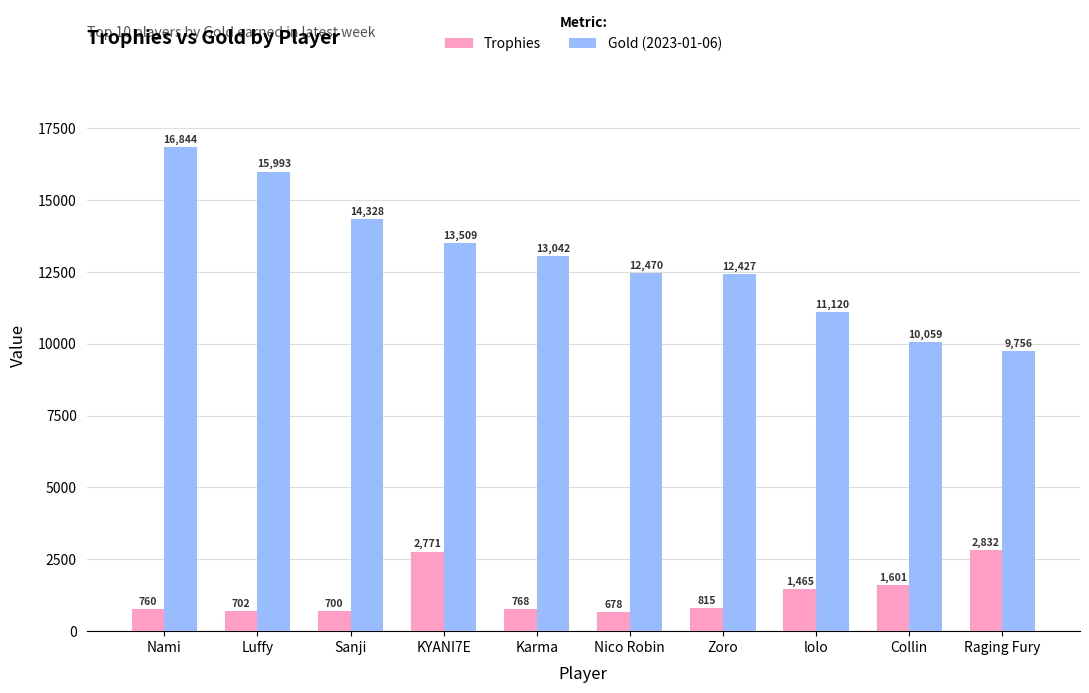

Reading left to right, transcribe all the data shown in this chart.

Trophies: Nami=760	Luffy=702	Sanji=700	KYANI7E=2771	Karma=768	Nico Robin=678	Zoro=815	lolo=1465	Collin=1601	Raging Fury=2832
Gold (2023-01-06): Nami=16844	Luffy=15993	Sanji=14328	KYANI7E=13509	Karma=13042	Nico Robin=12470	Zoro=12427	lolo=11120	Collin=10059	Raging Fury=9756